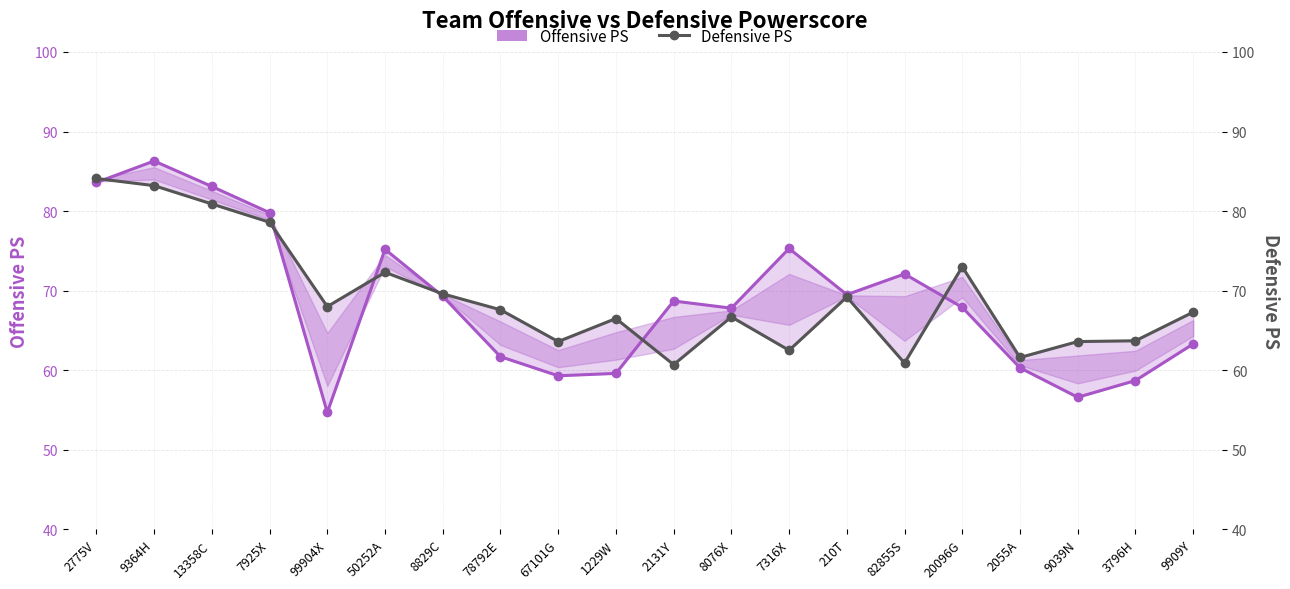

After their last crossing, which series has the higher values: Defensive PS or Offensive PS?

Defensive PS